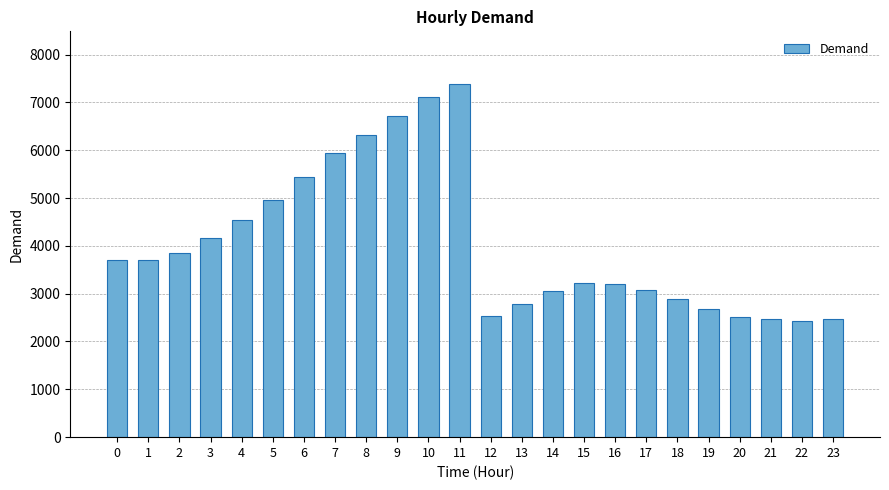

What is the difference between the second highest and second lowest values?

4643